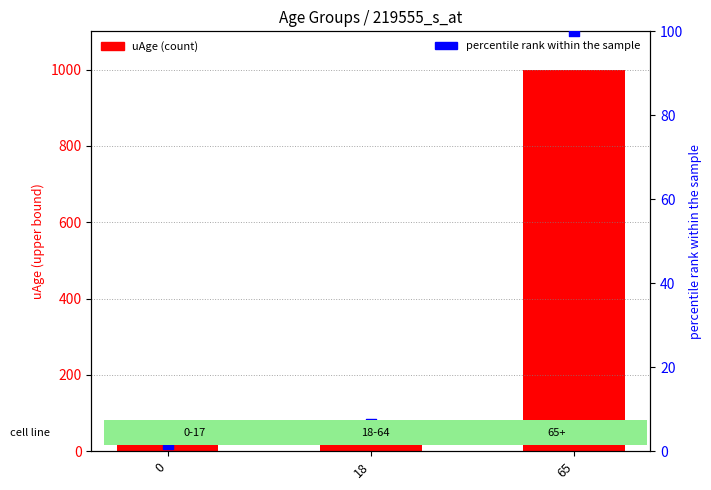

What are all the series names shown in the legend?

uAge, percentile rank within the sample